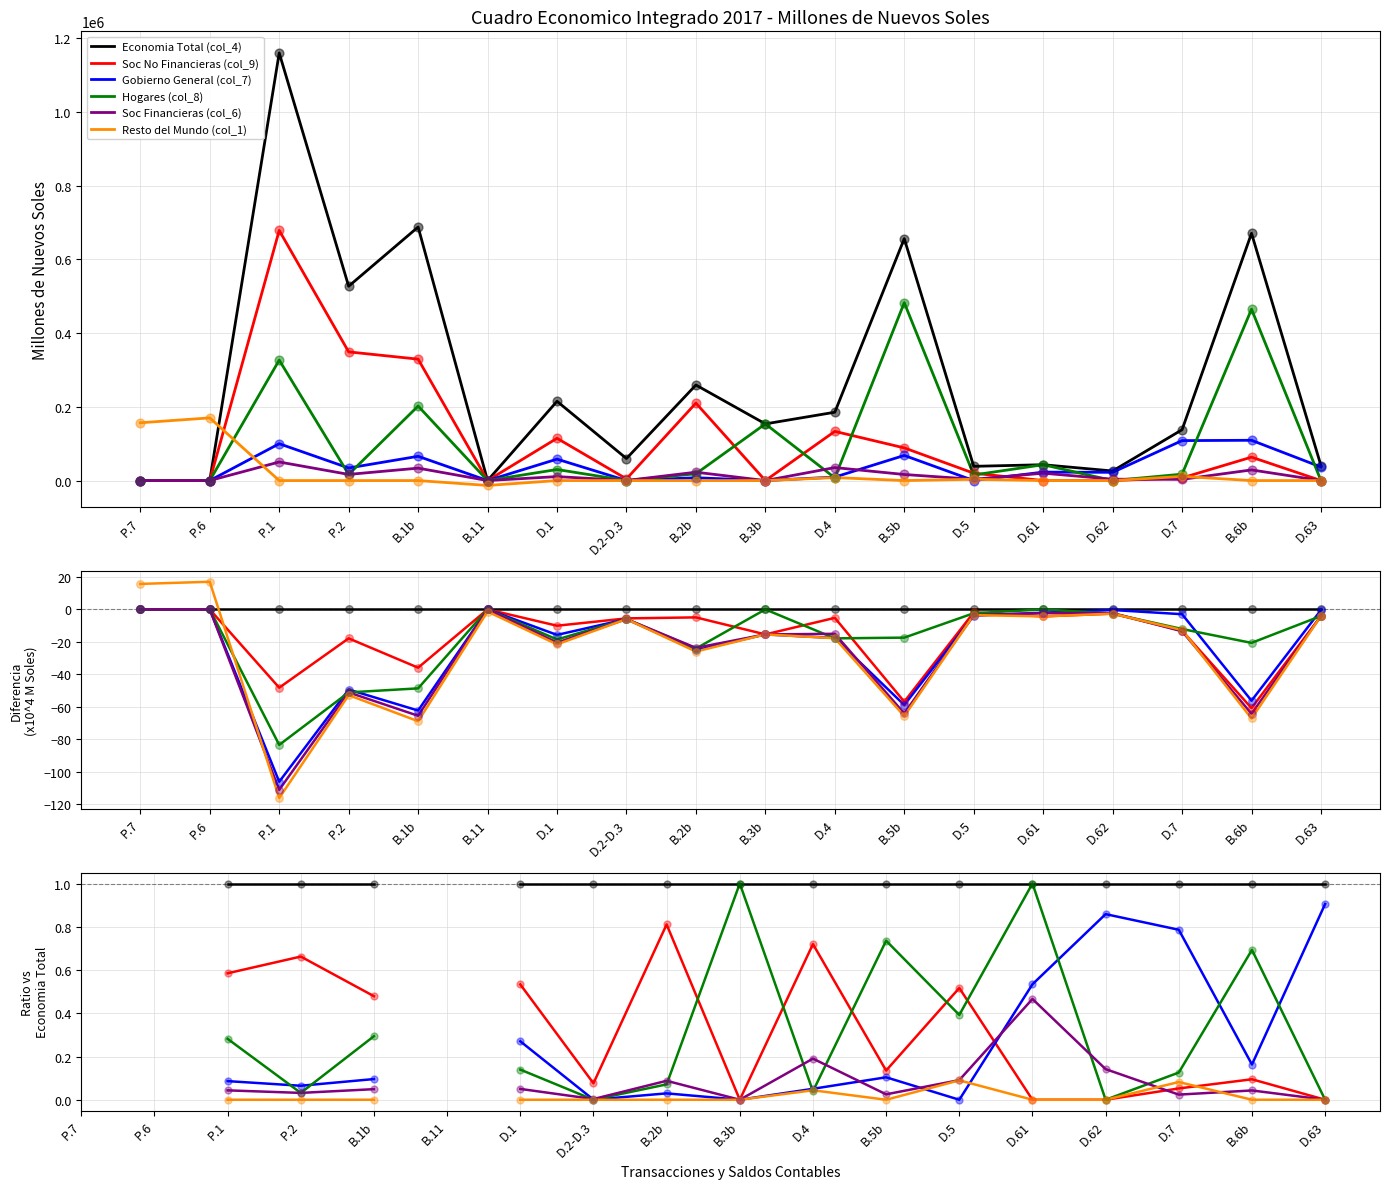

Is the value of Soc Financieras (col_6) at D.62 greater than the value of Gobierno General (col_7) at P.6?

No